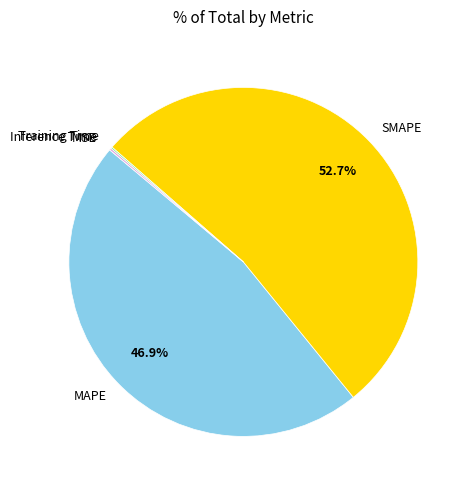

Which slice is the largest?

SMAPE